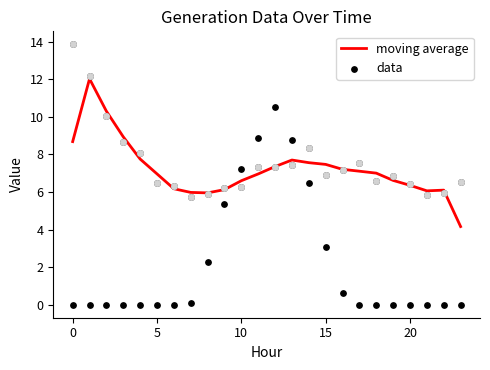

What is the lowest value of the moving average series?

4.2